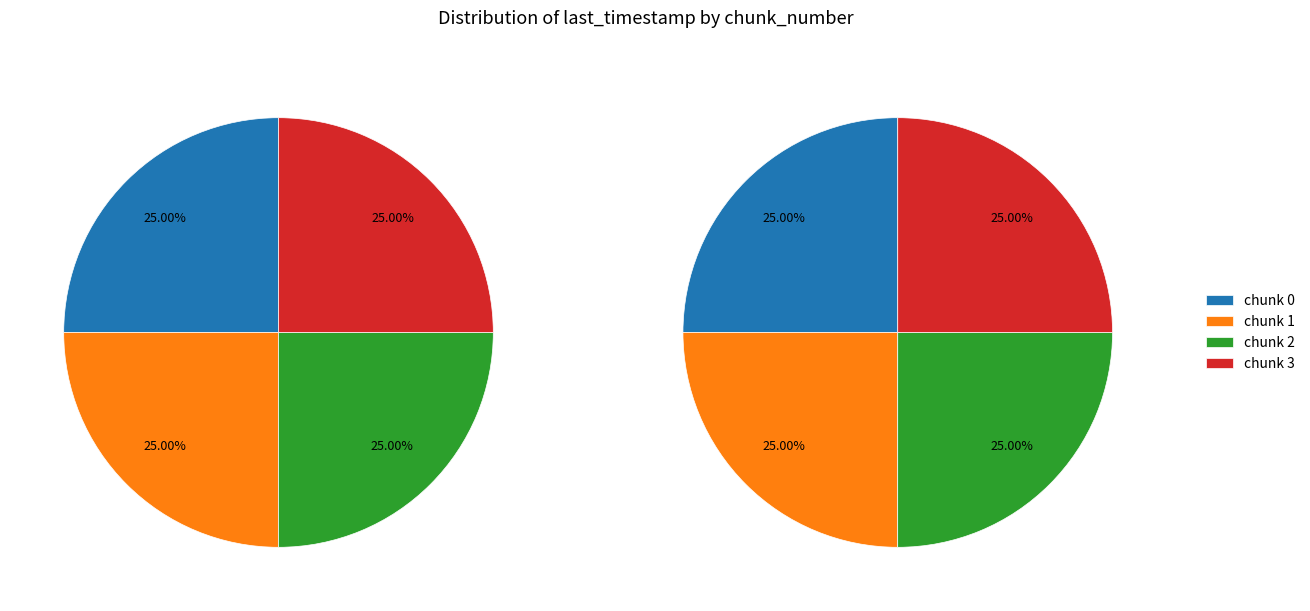

Rank the categories by value from highest to lowest.

3, 2, 1, 0